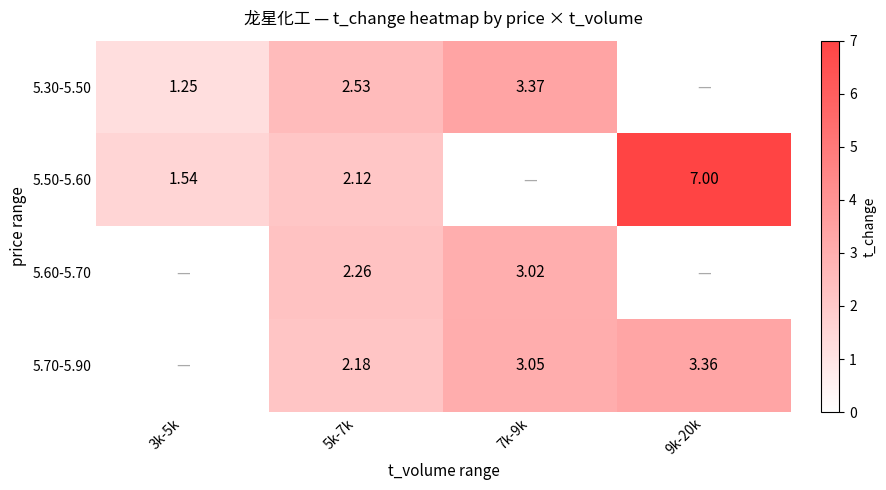

The 5.30-5.50 series shows 2.5 at 5k-7k. True or false?

True